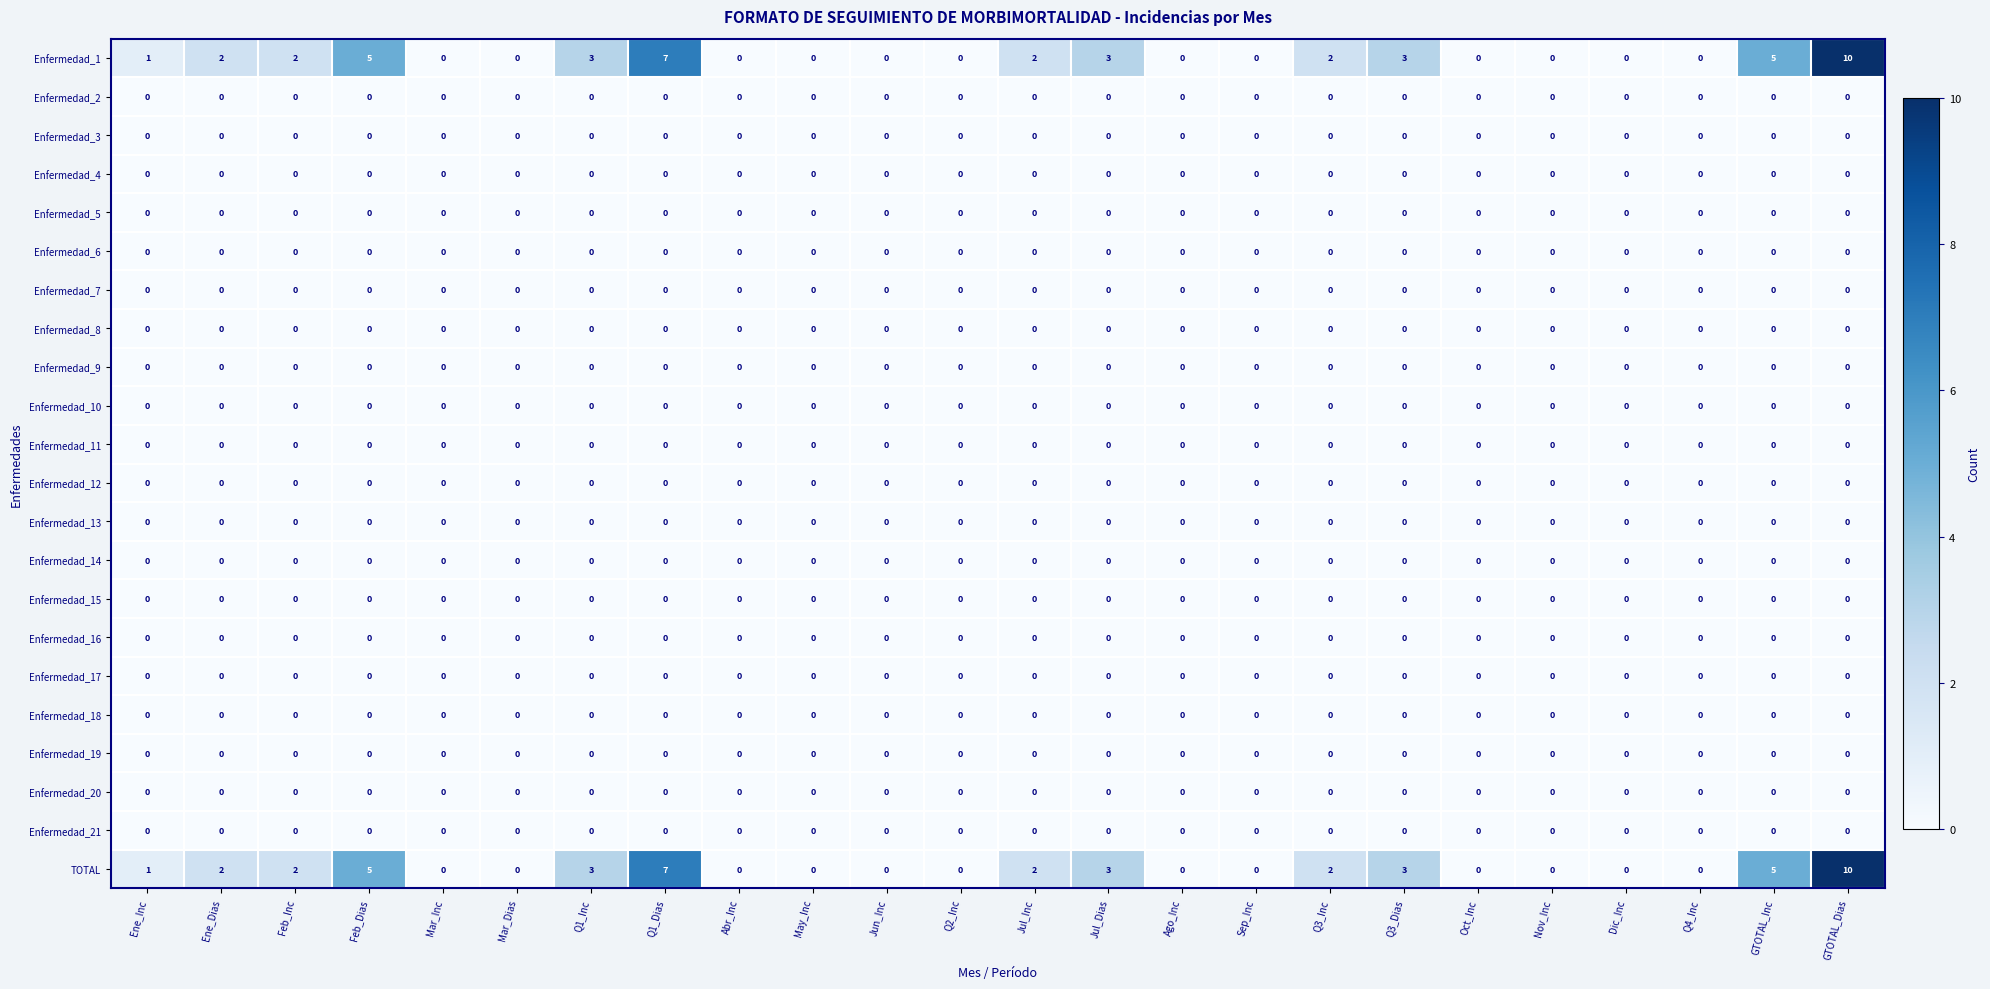

At which label does Enfermedad_1 reach its peak?

GTOTAL_Dias